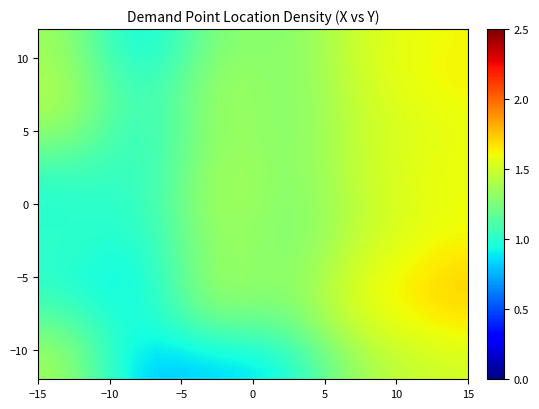

How many categories are shown in the chart?

20